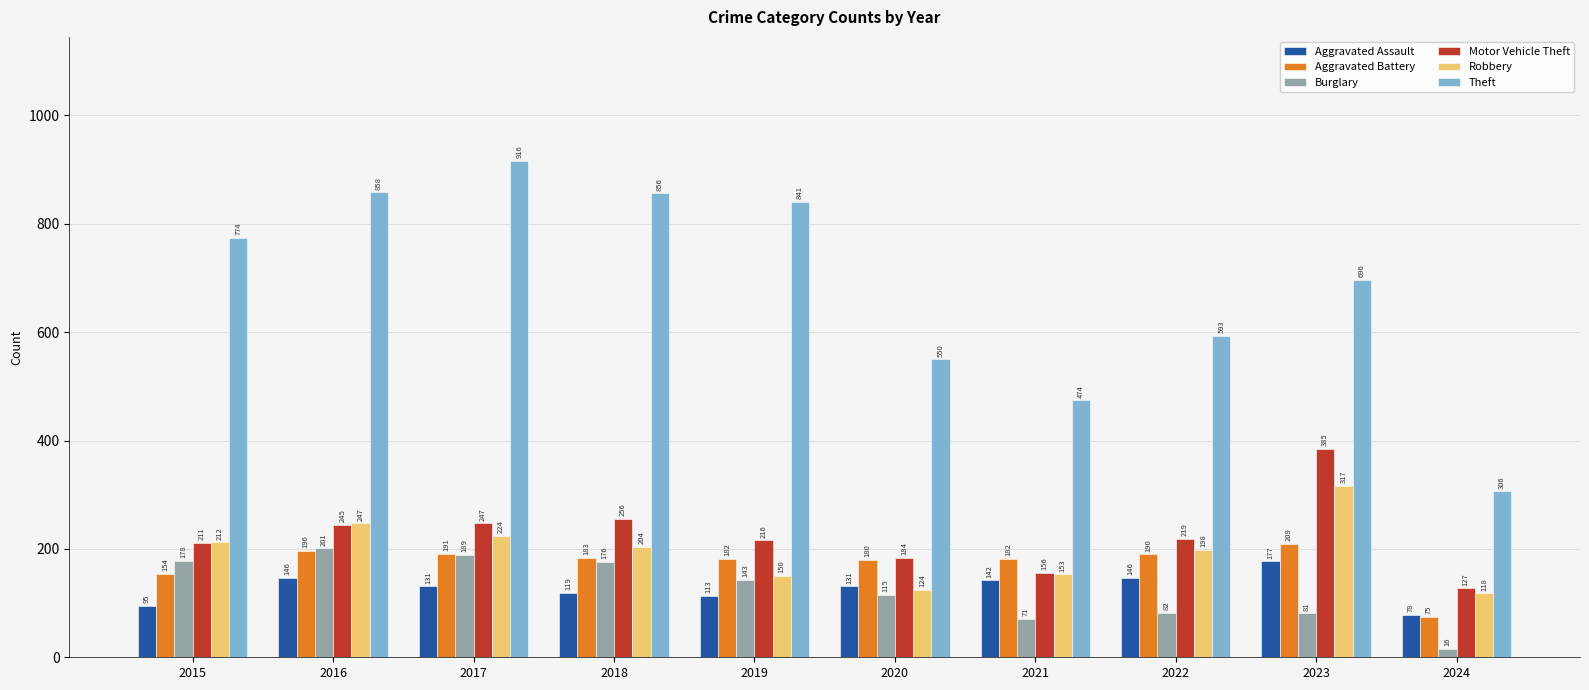

Is it true that Aggravated Battery equals 182 at 2021?

True